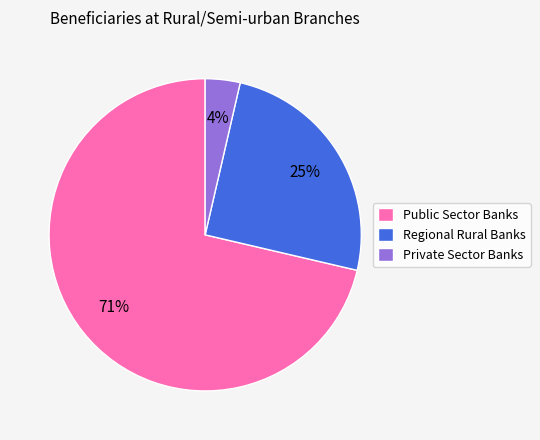

Rank the categories by value from lowest to highest.

Private Sector Banks, Regional Rural Banks, Public Sector Banks